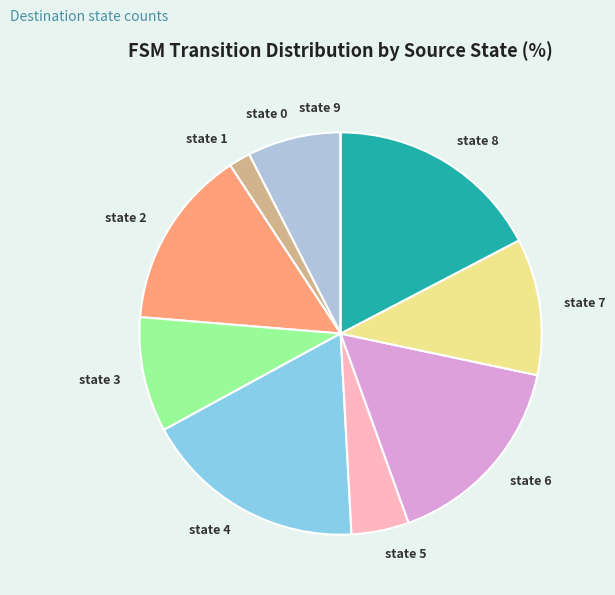

The state 6 slice represents 27% of the pie. True or false?

False